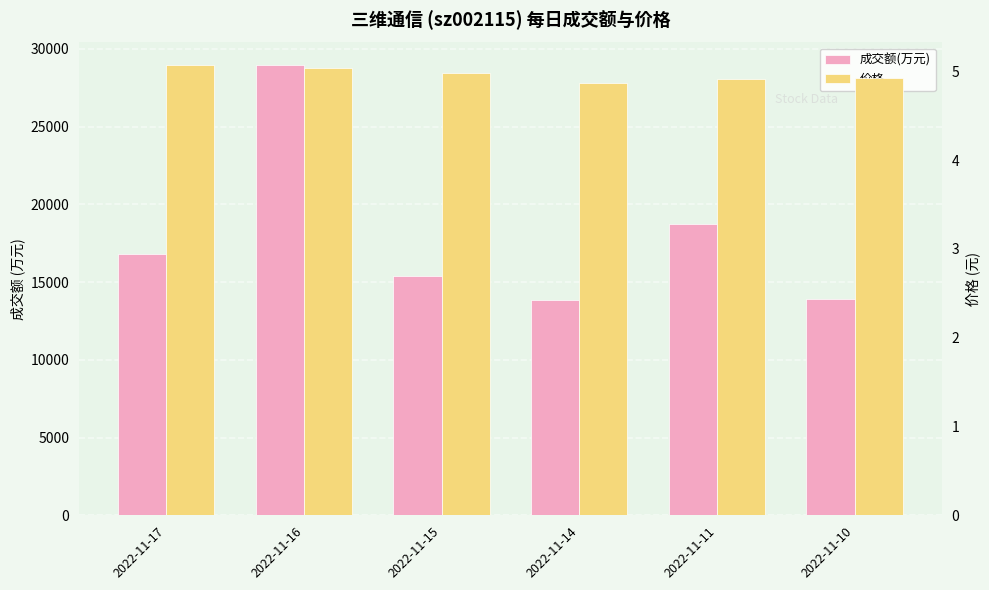

At which label is 成交额(万元) closest to 21413?

2022-11-11